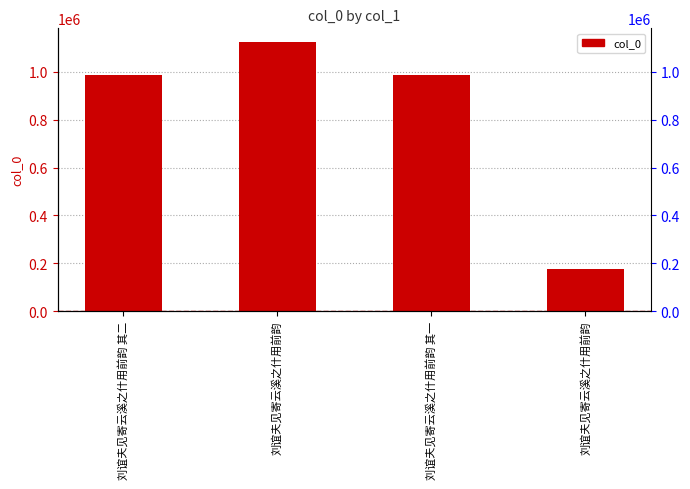

How many distinct data groups are displayed?

1